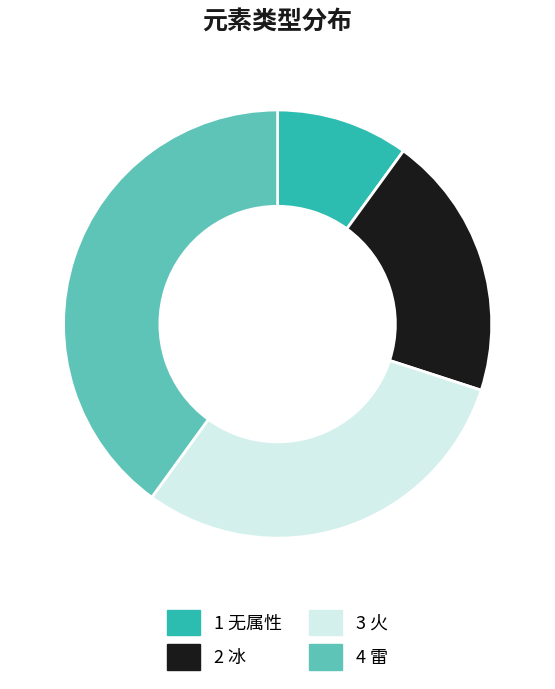

Combined, do 4 雷 and 3 火 account for over 50%?

Yes